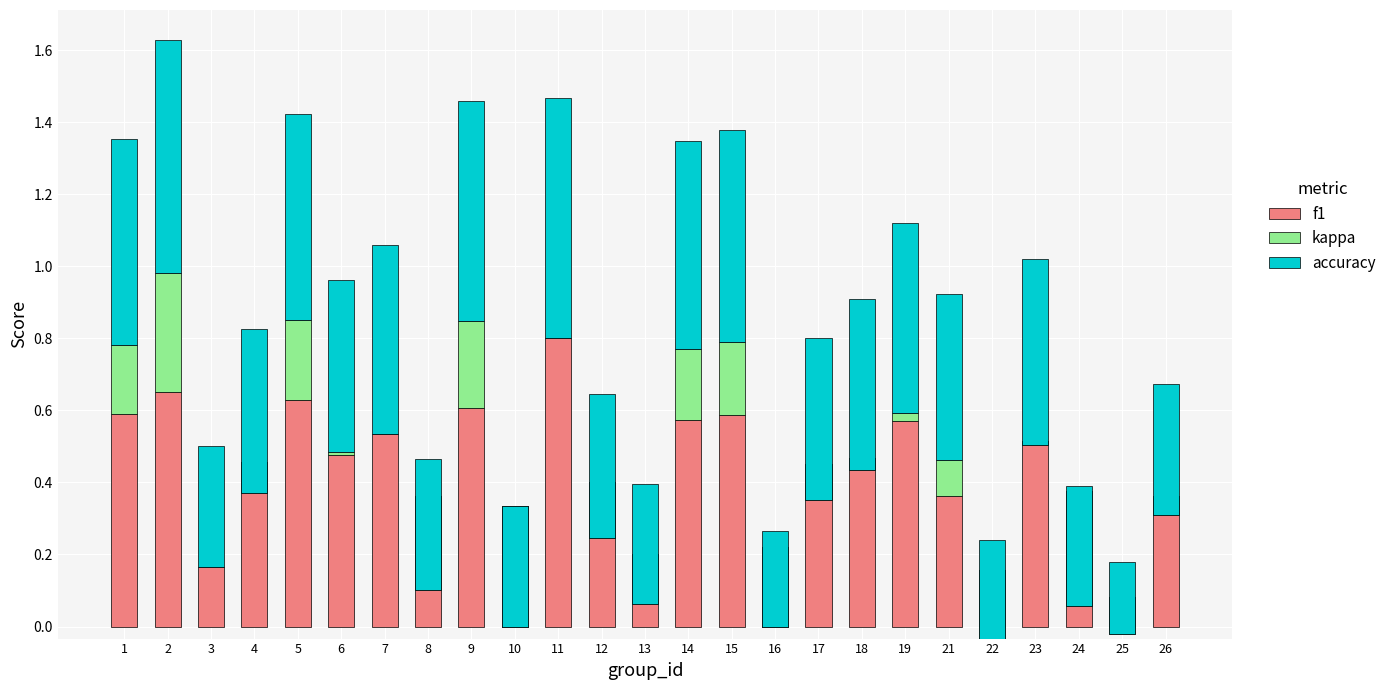

At which label does f1 reach its minimum?

25